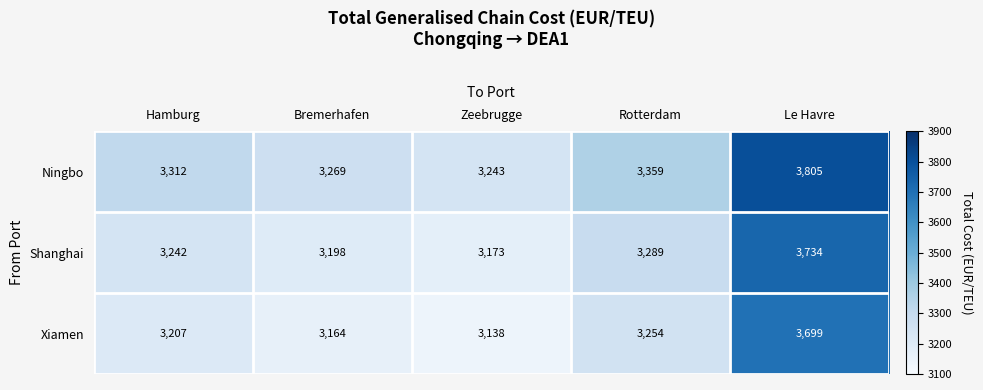

How many categories are shown in the chart?

5